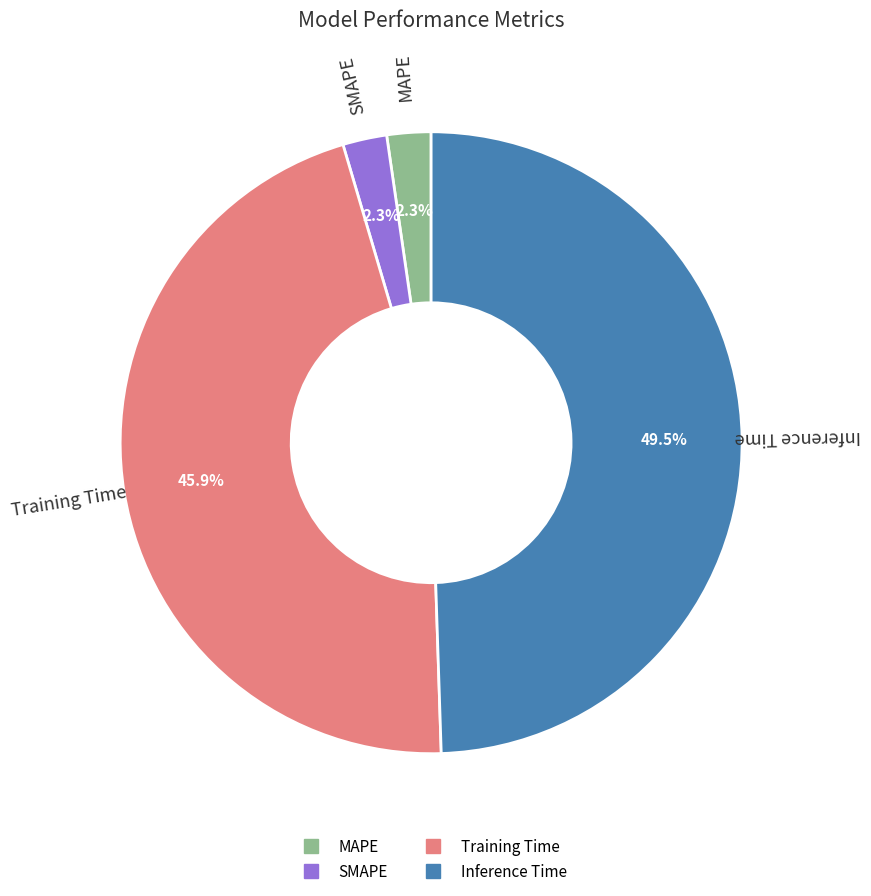

Which has a higher value, Training Time or Inference Time?

Inference Time